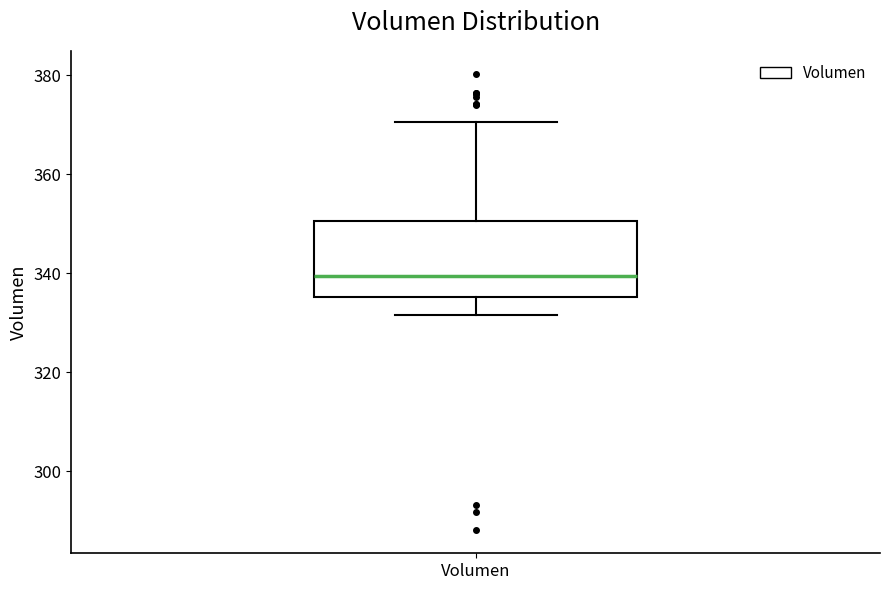

Where is the upper edge of the box for Volumen on the y-axis? The values are not printed on the chart, so give them approximately, as read against the axis.

350